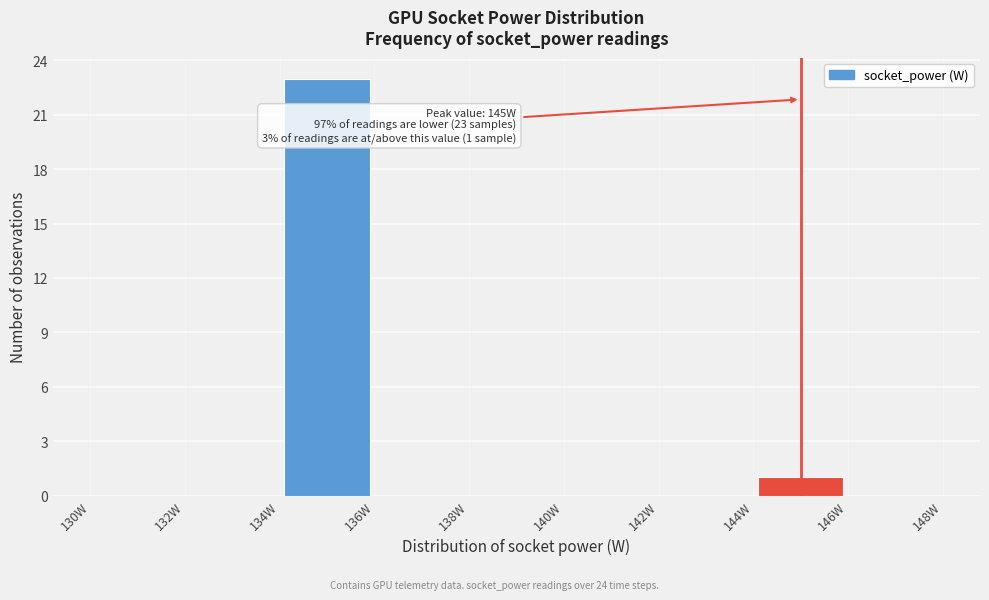

Which range on the x-axis has the tallest bar?

134 to 136